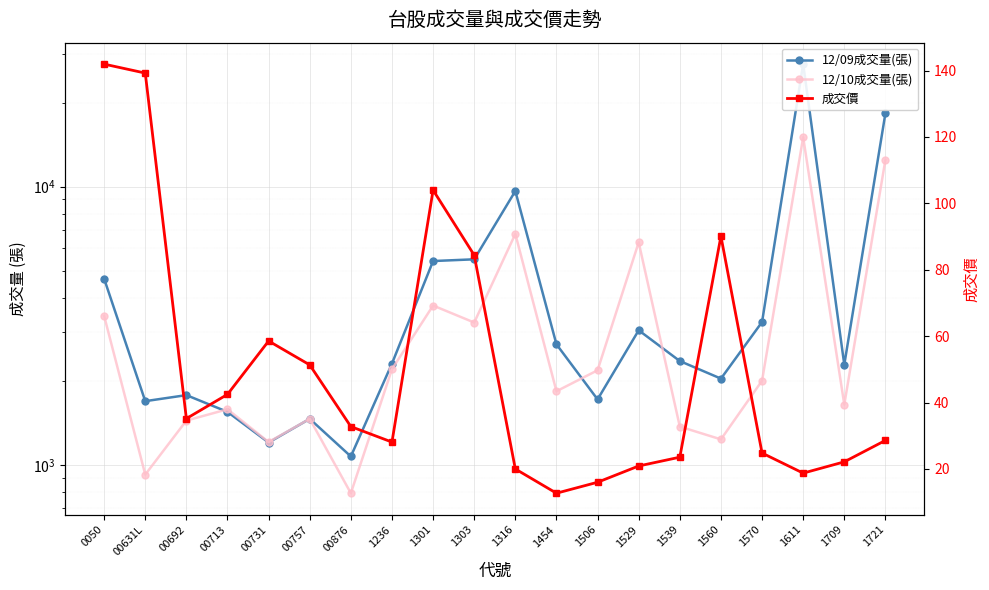

Which series changed the most between 1301 and 1560?

12/09成交量(張)